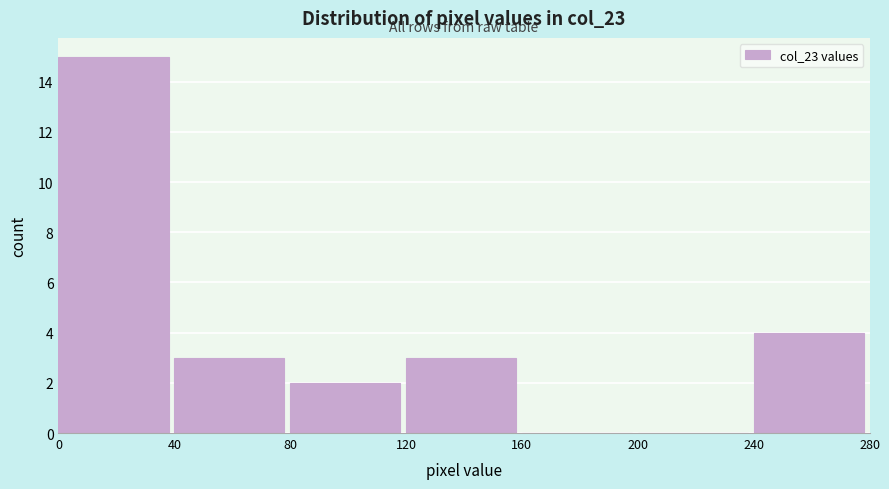

Reading left to right, list every bar in this chart as the range it spans on the x-axis followed by its height. The values are not printed on the chart, so give them approximately, as read against the axis.

0 to 40: 15
40 to 80: 3
80 to 120: 2
120 to 160: 3
160 to 200: 0
200 to 240: 0
240 to 280: 4